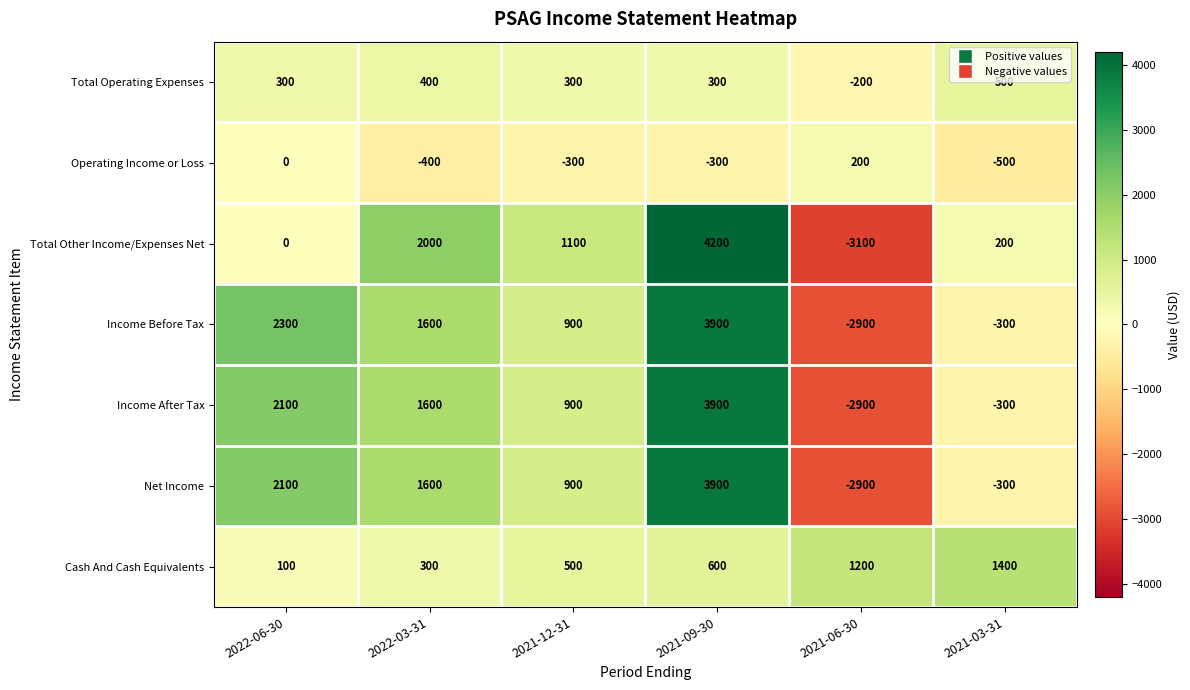

Which series has the largest total across all categories?

Income Before Tax